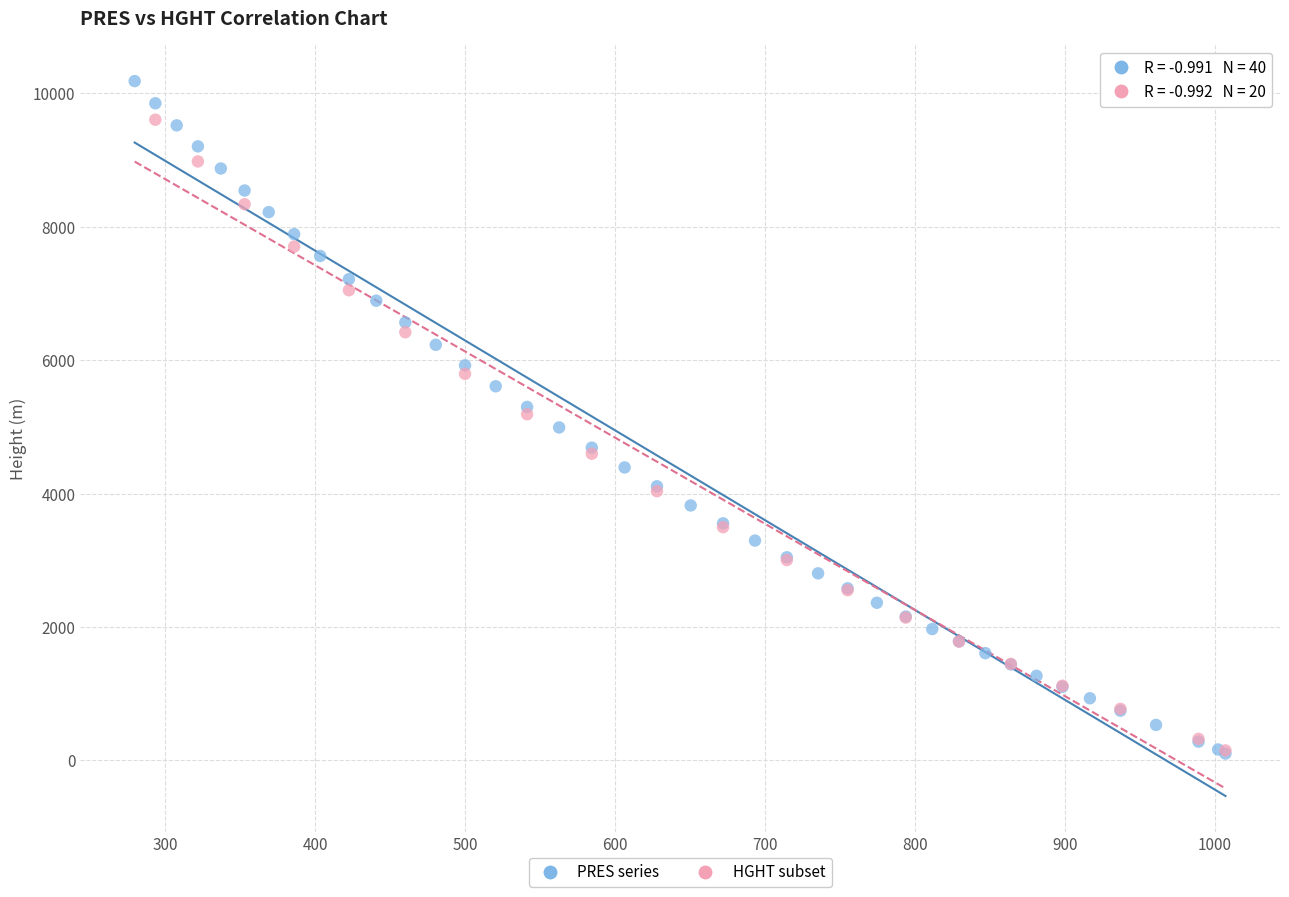

Which series has the largest Y range (max minus min)?

PRES series